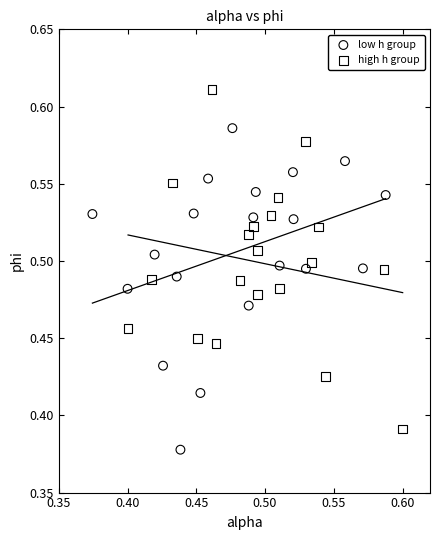

Which series reaches the maximum Y coordinate?

high h group